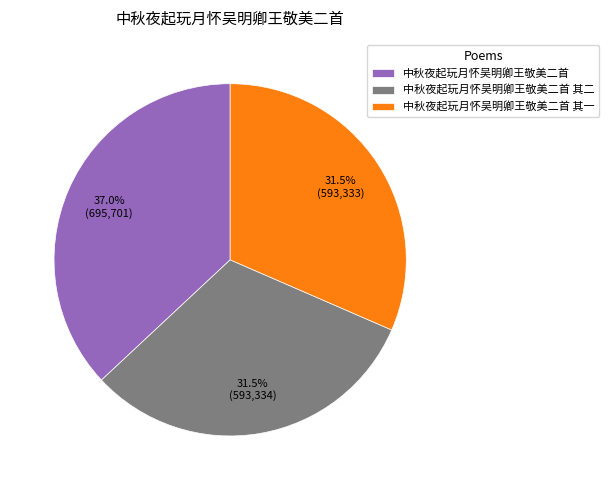

Between 中秋夜起玩月怀吴明卿王敬美二首 and 中秋夜起玩月怀吴明卿王敬美二首 其一, which is larger?

中秋夜起玩月怀吴明卿王敬美二首